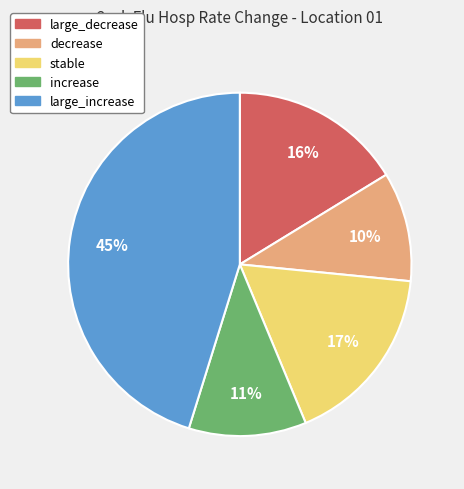

How many segments does this pie chart have?

5